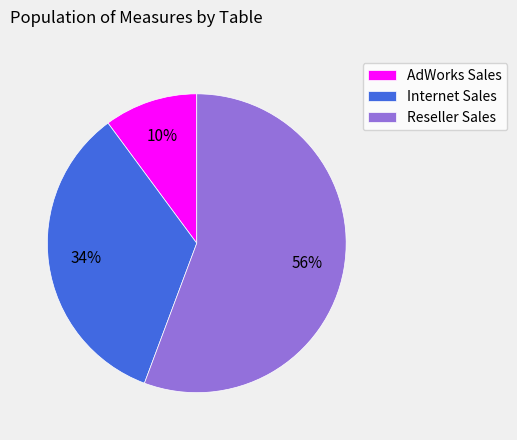

How many segments does this pie chart have?

3